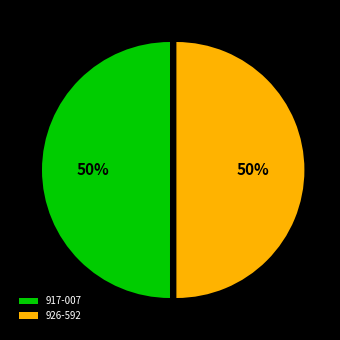

Approximately how many times larger is the value at 917-007 compared to 926-592?

1.0